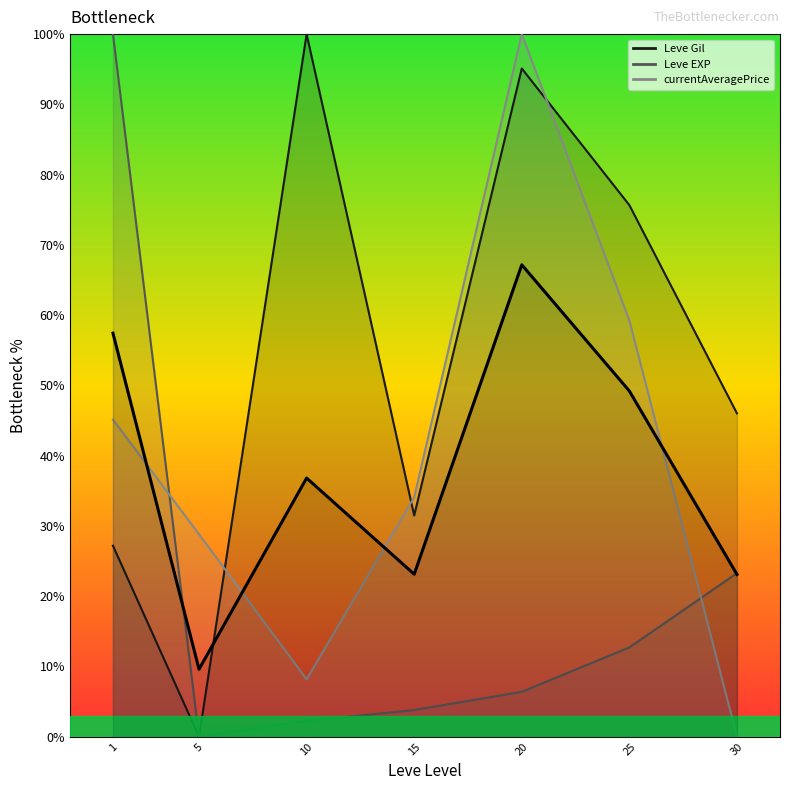

What is the difference between the second highest and minimum values?

47.8